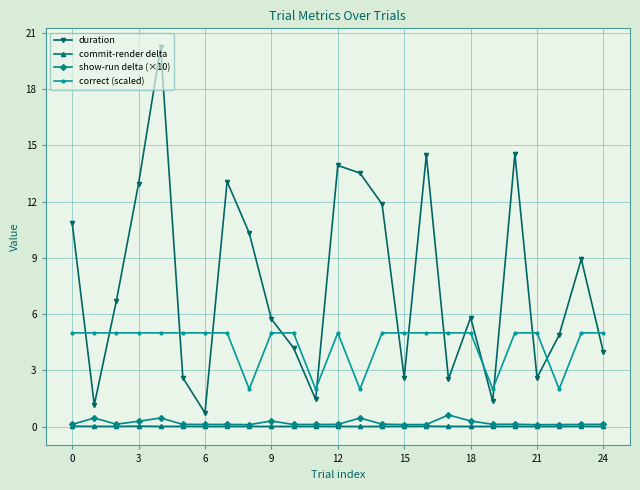

How many lines are shown in the chart?

4